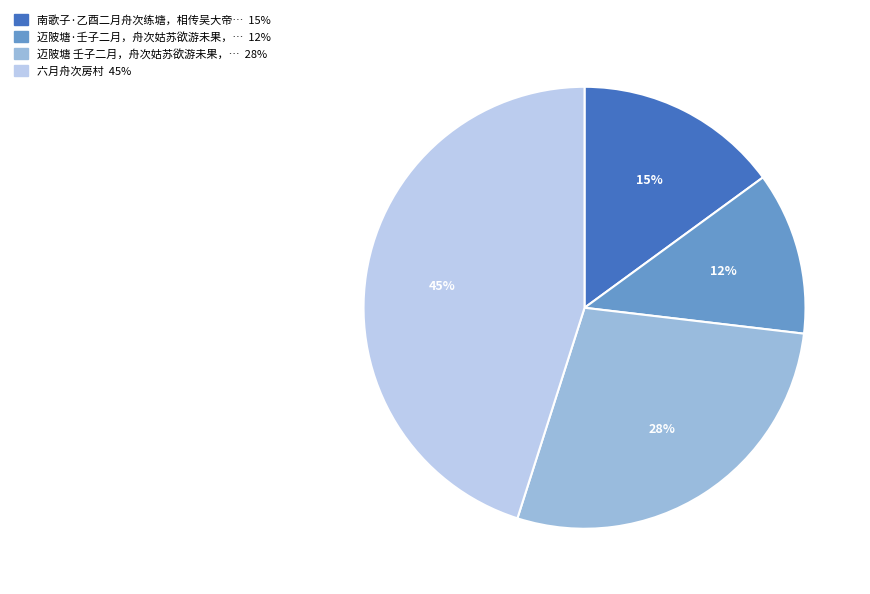

Is there a majority slice in this chart?

No